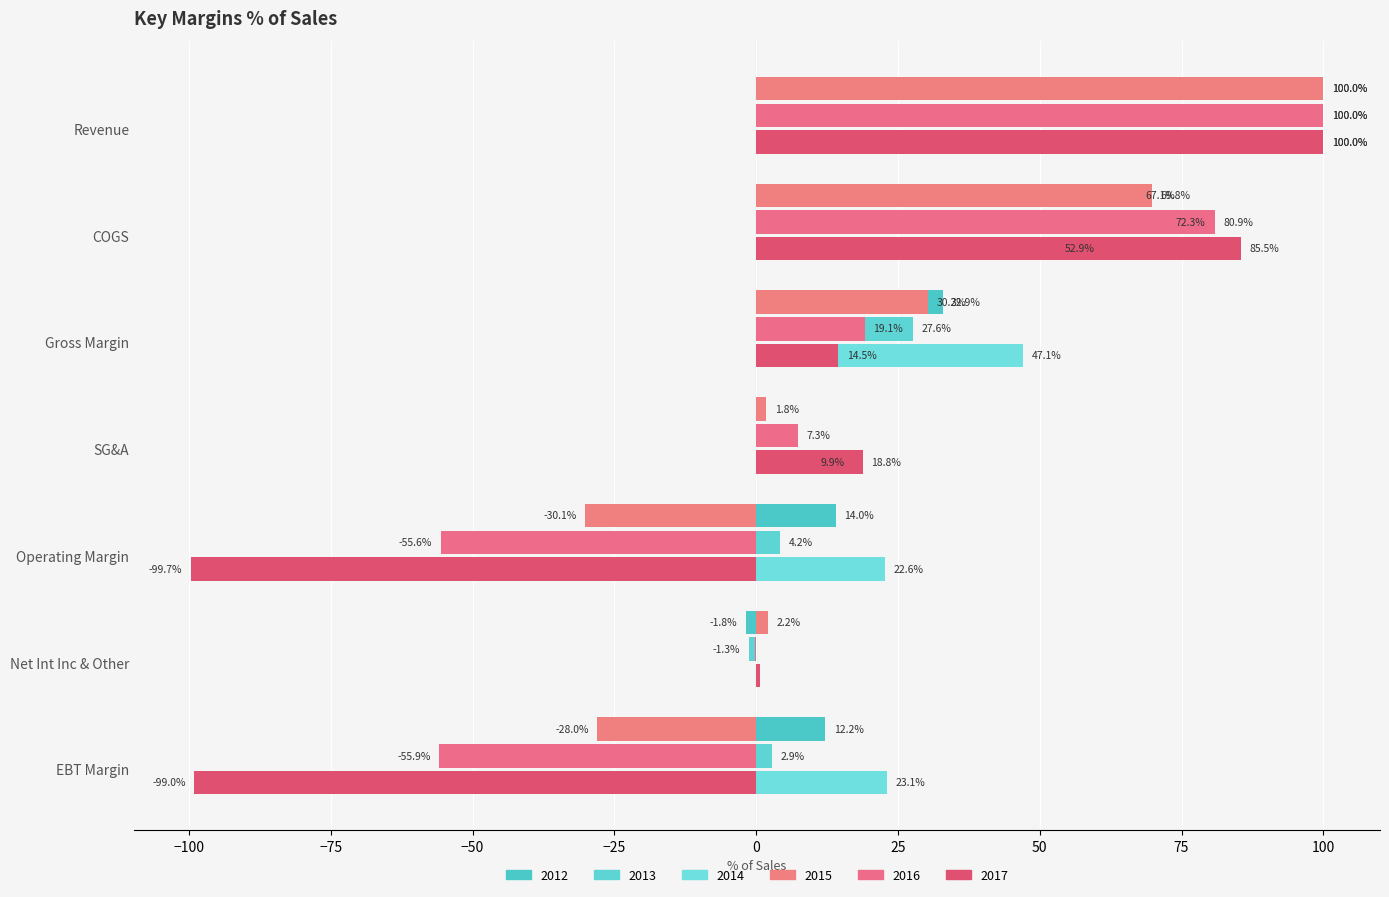

Reading right to left, list all the values displayed in this chart.

2012: 12.2	-1.8	14.0	0.2	32.9	67.1	100.0
2013: 2.9	-1.3	4.2	0.3	27.6	72.3	100.0
2014: 23.1	0.5	22.6	9.9	47.1	52.9	100.0
2015: -28.0	2.2	-30.1	1.8	30.2	69.8	100.0
2016: -55.9	-0.3	-55.6	7.3	19.1	80.9	100.0
2017: -99.0	0.6	-99.7	18.8	14.5	85.5	100.0